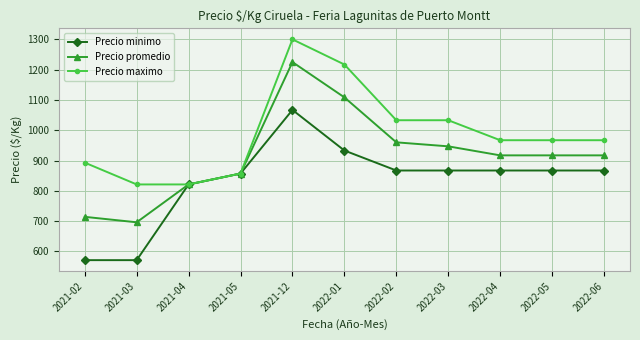

Where does the Precio promedio series first go above 917?

2021-12